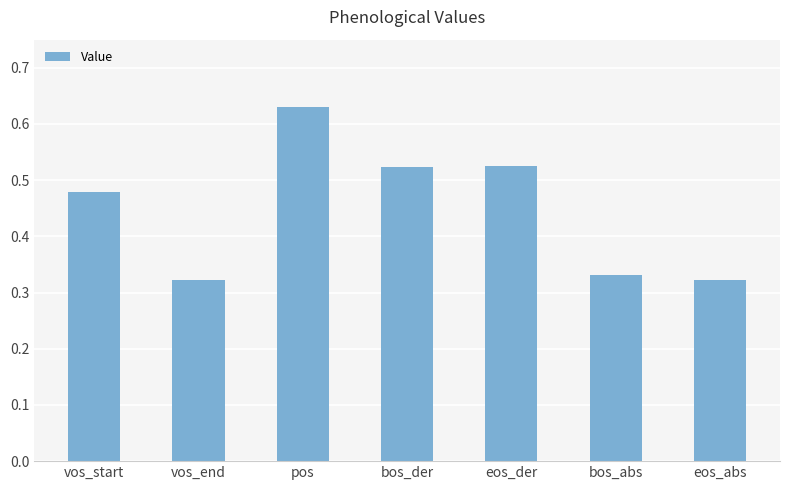

What is the sum of the values at eos_der and pos?

1.2